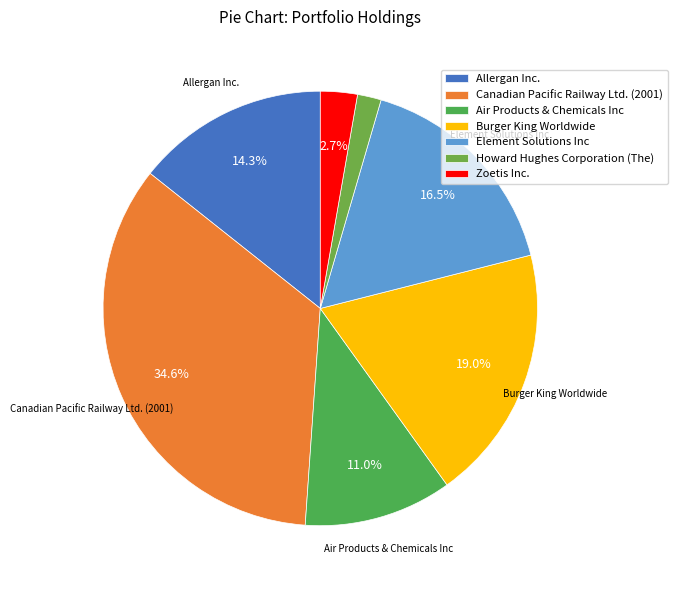

What is the change in value from Burger King Worldwide to Zoetis Inc.?

-32851003.0